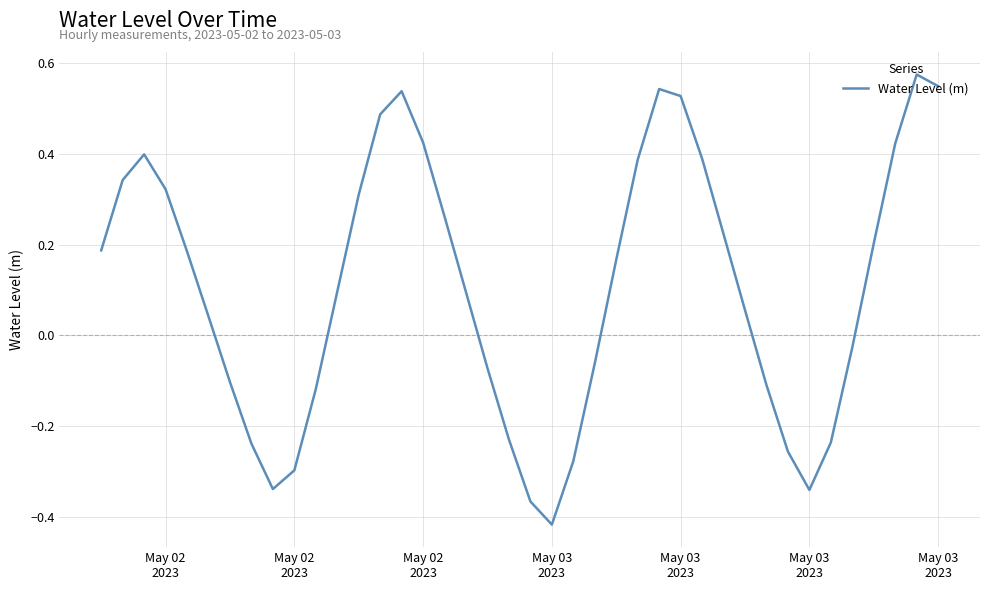

What is the difference between the maximum and minimum values?

1.0